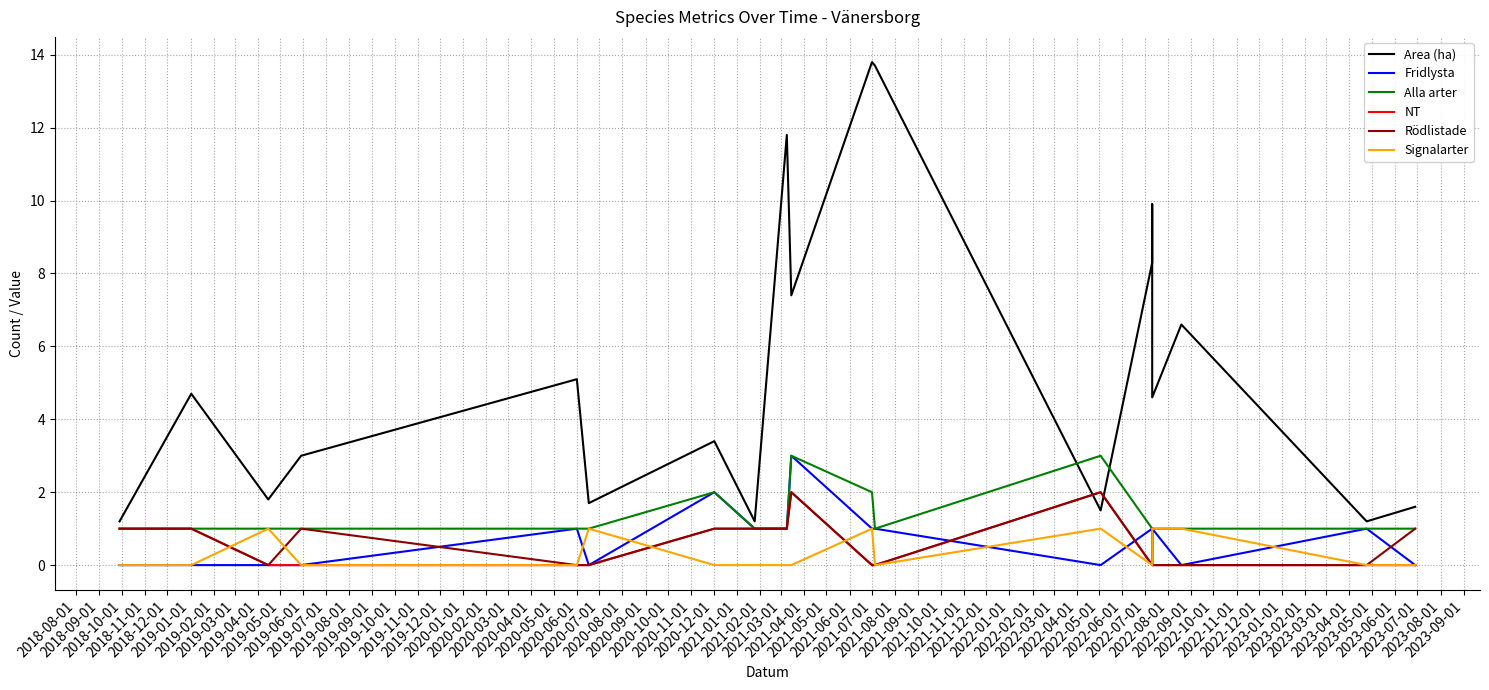

Which series changed the most between 2019-03-01 and 2019-12-01?

Area (ha)